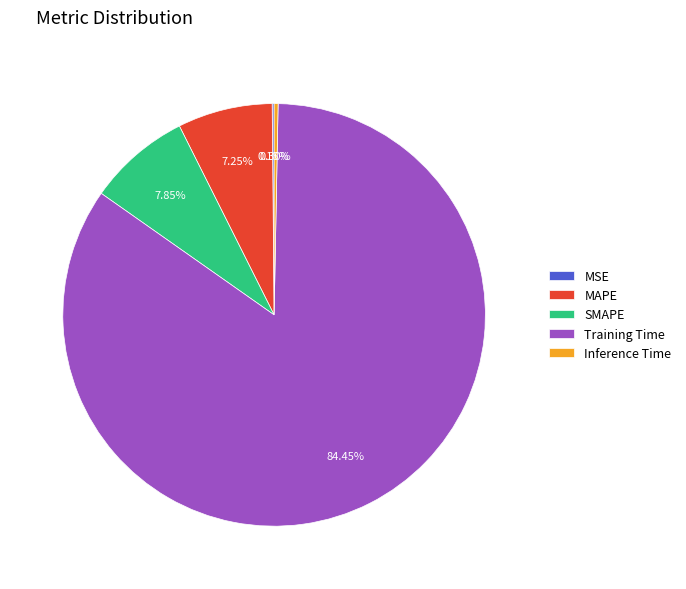

Is there any slice that represents more than half of the pie?

Yes